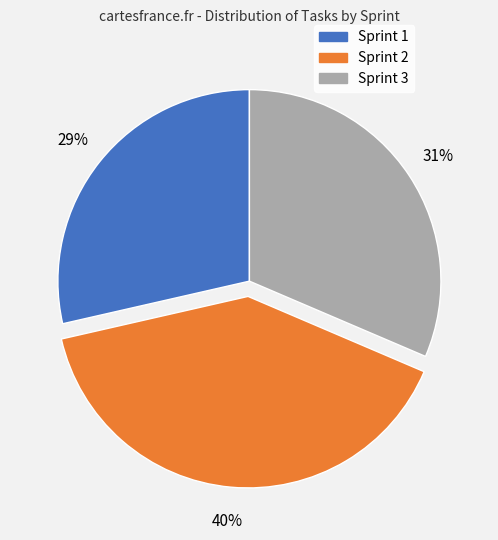

Between Sprint 2 and Sprint 1, which is larger?

Sprint 2